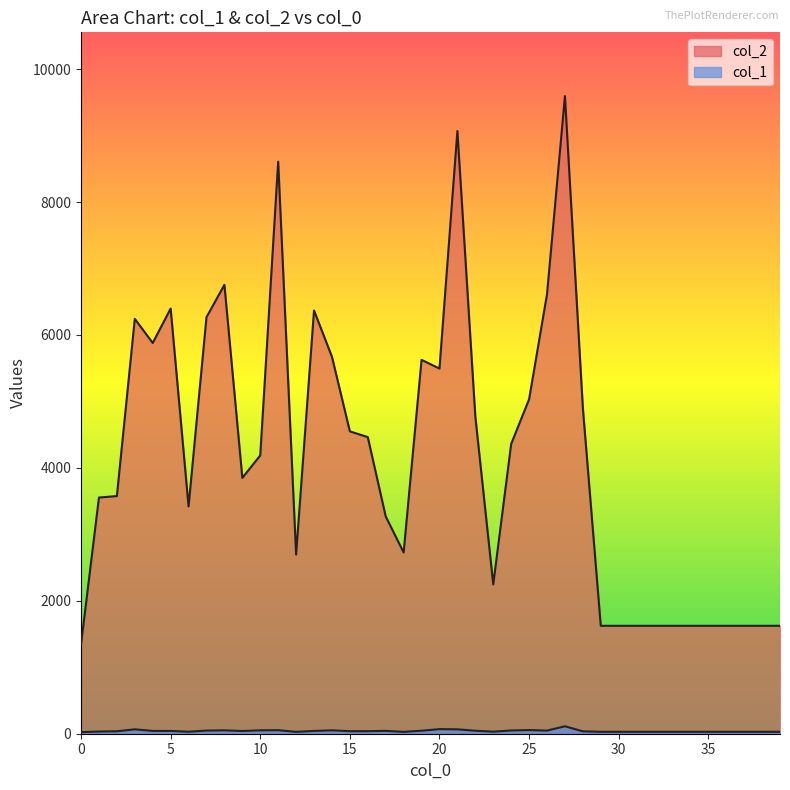

Rank the series by their average value, from highest to lowest.

col_2, col_1